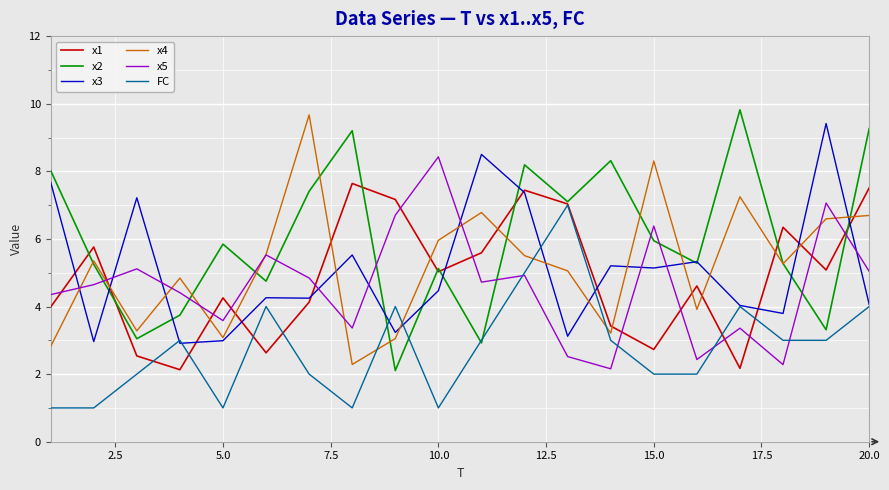

What are all the series names shown in the legend?

x1, x2, x3, x4, x5, FC